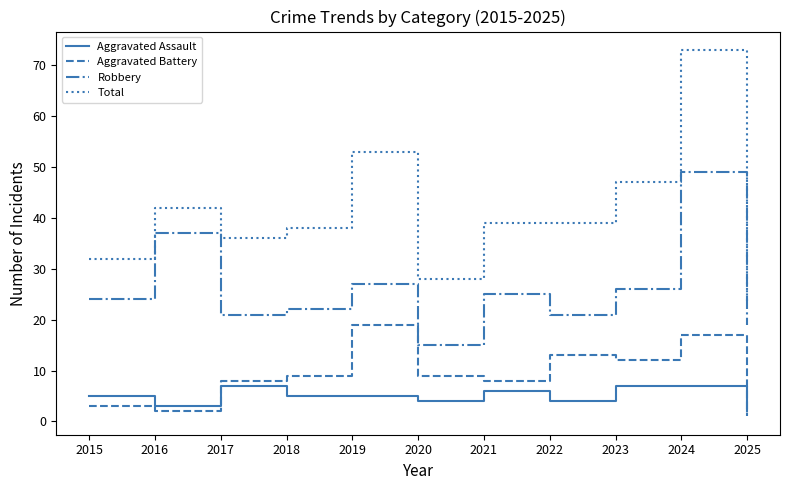

At which category is the sum across all series the highest?

2024